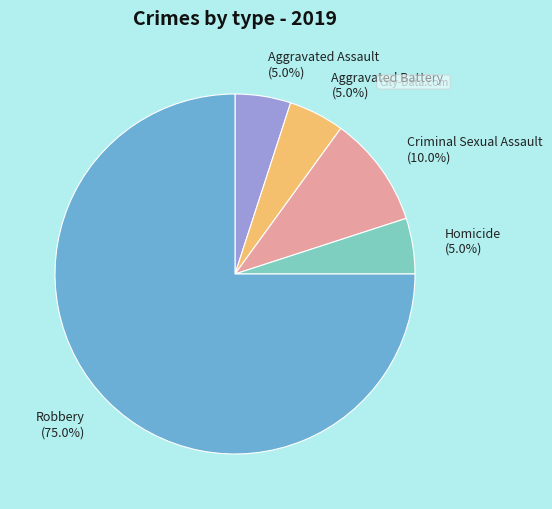

How many segments does this pie chart have?

5